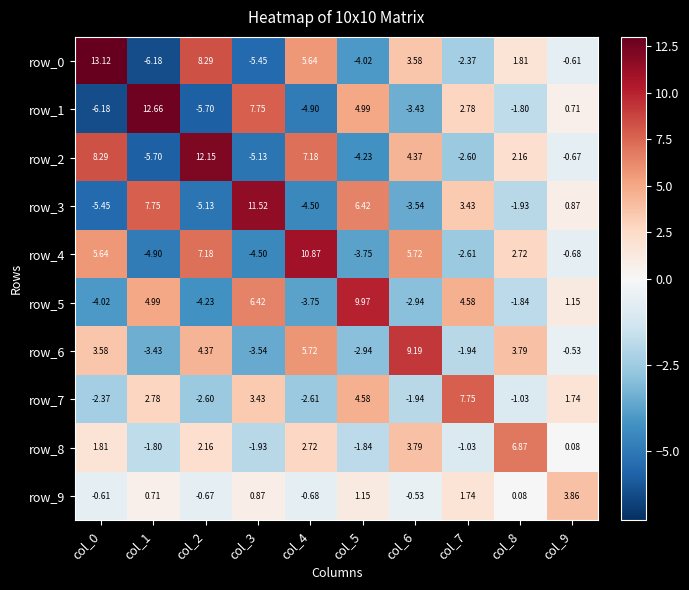

Is the value of row_8 at col_5 greater than the value of row_7 at col_3?

No